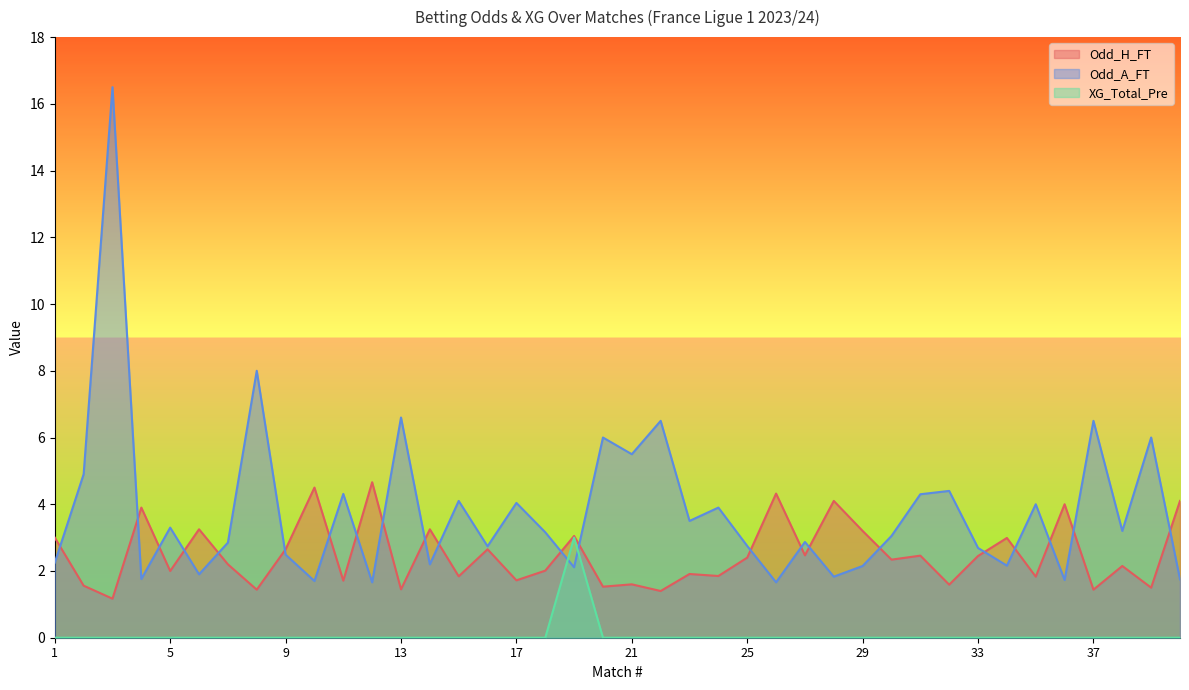

True or false: Odd_H_FT and XG_Total_Pre intersect in this chart.

False